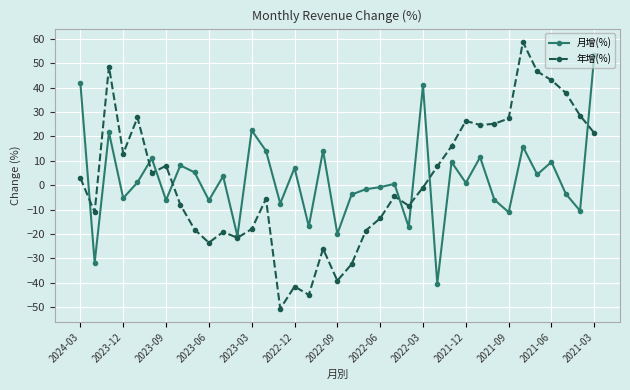

At how many categories does at least one series exceed 19?

15